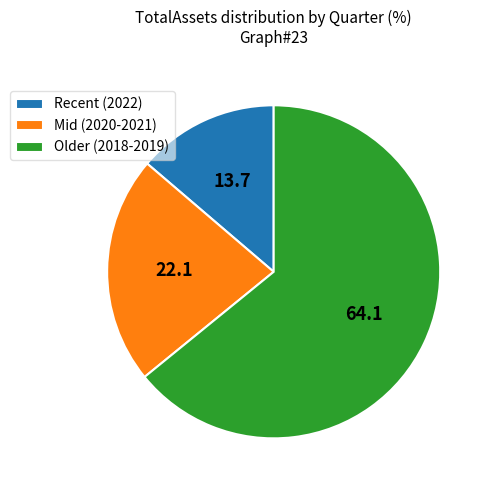

The Mid (2020-2021) slice represents 13% of the pie. True or false?

False